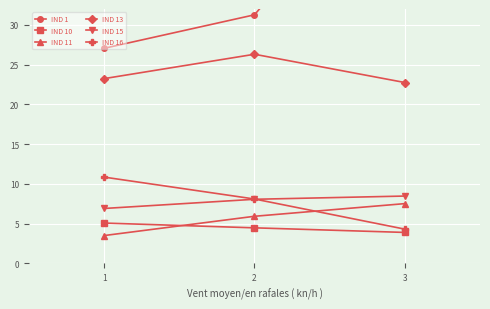

What is the maximum value for IND 13?

26.3